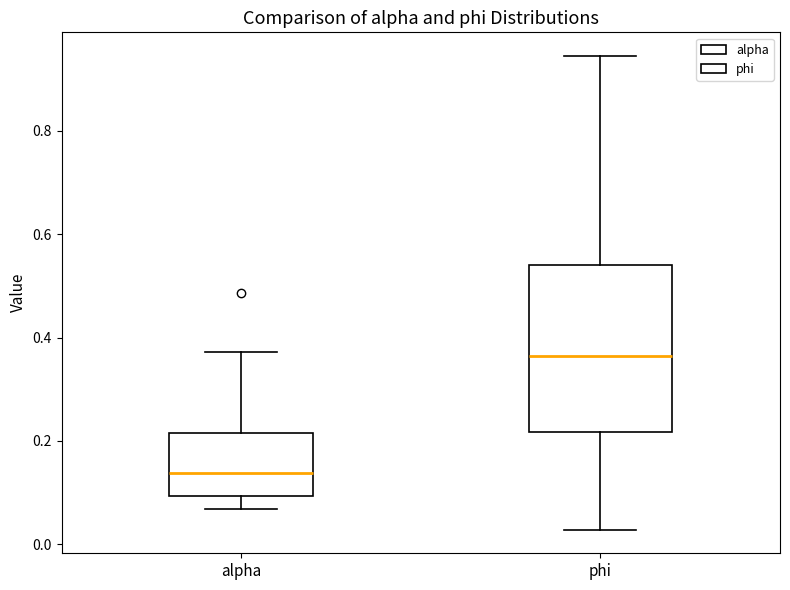

Which box has the lowest median line?

alpha